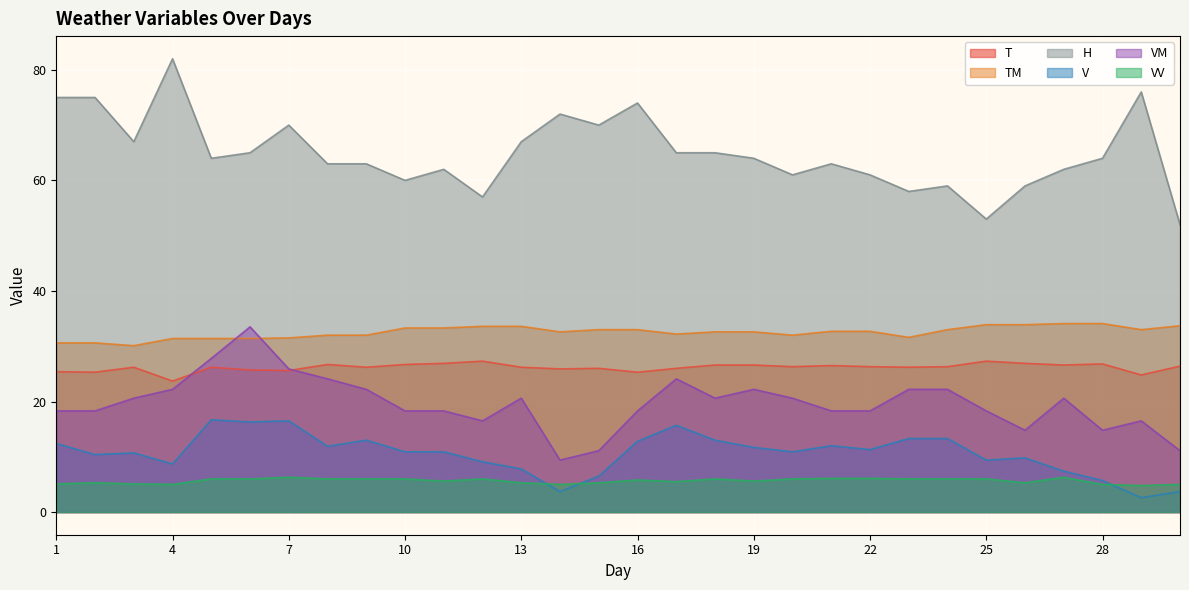

What is the average value of the V series?

10.6